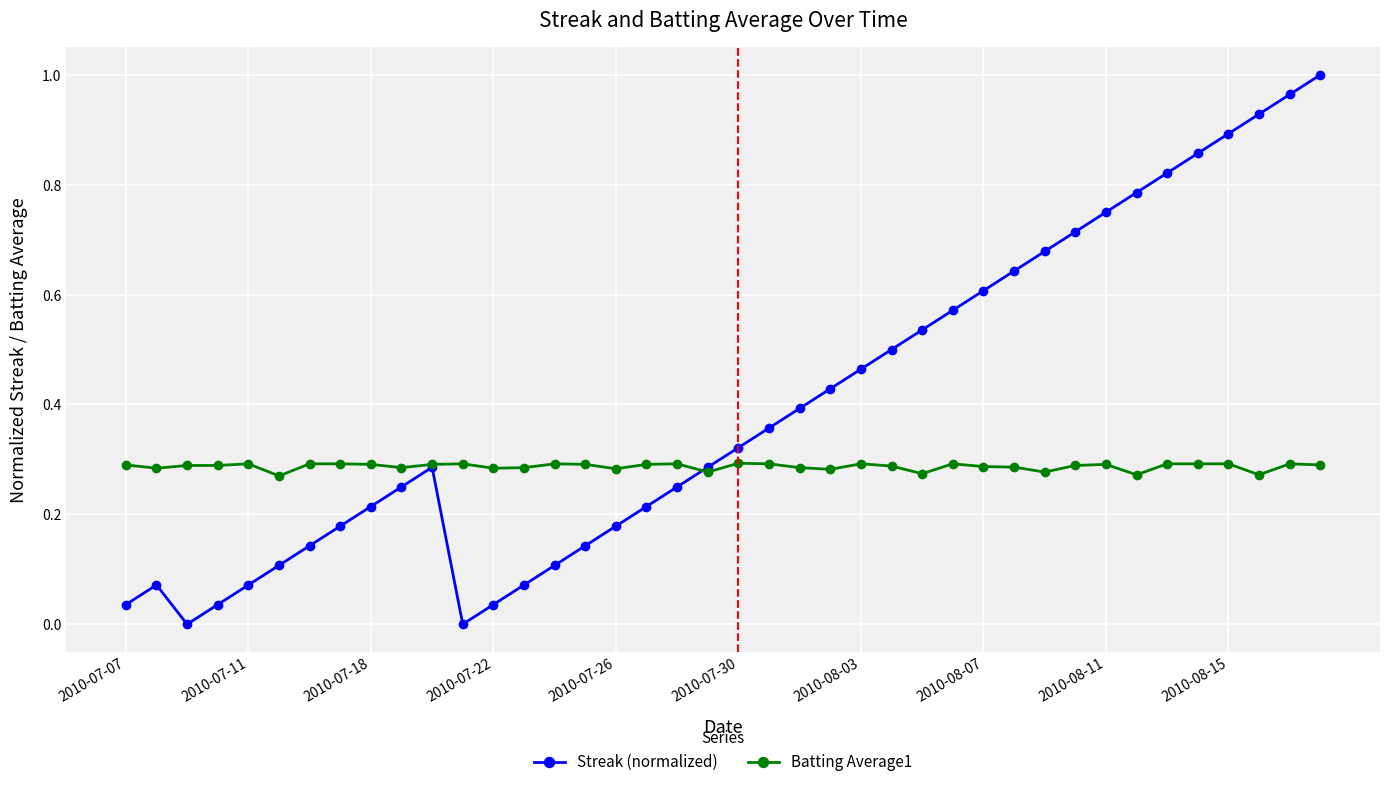

Which series has the largest range (max minus min)?

Streak (normalized)